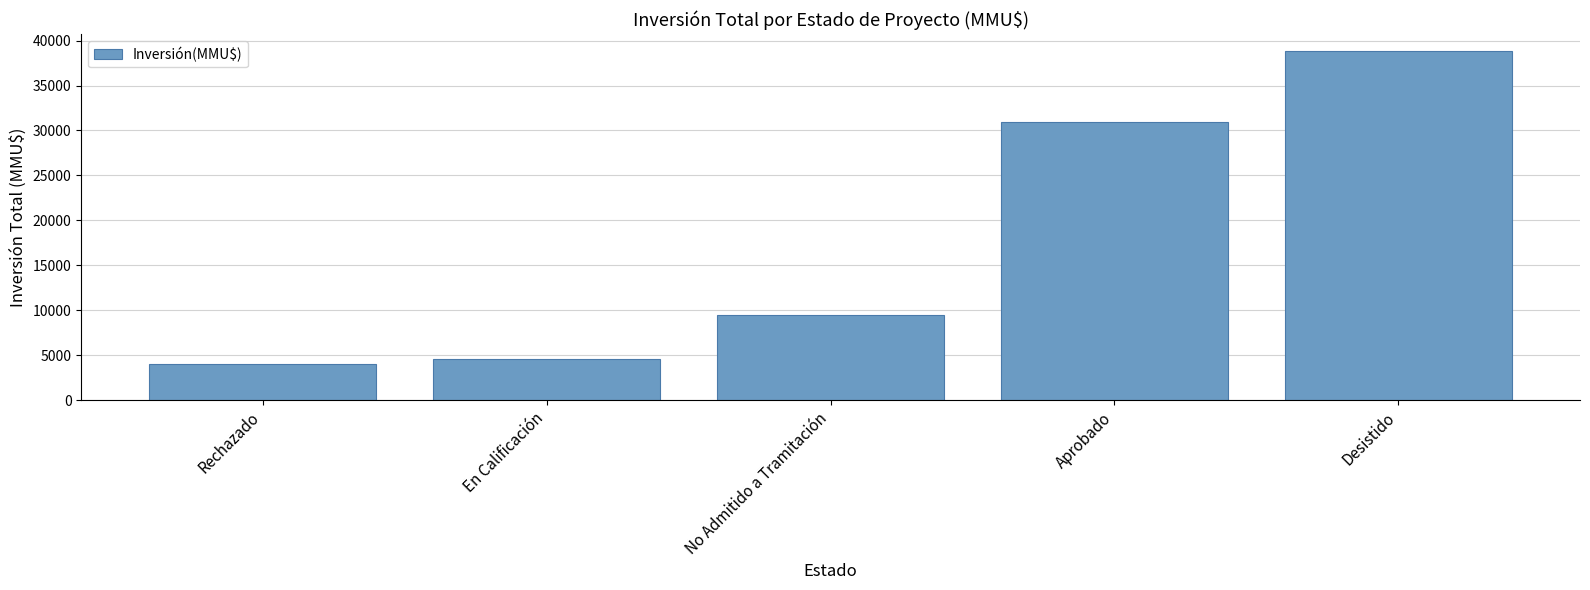

Reading left to right, list all the values displayed in this chart.

4000	4600	9444	30943	38798